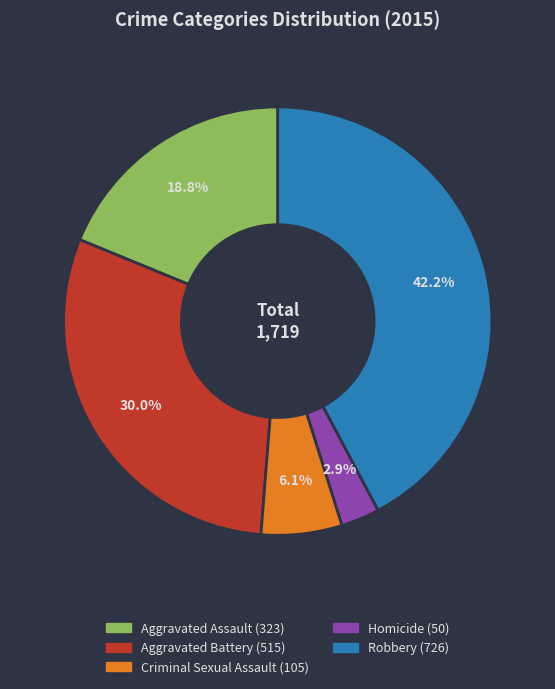

To the nearest percent, what is the combined percentage of Aggravated Assault and Criminal Sexual Assault?

25%